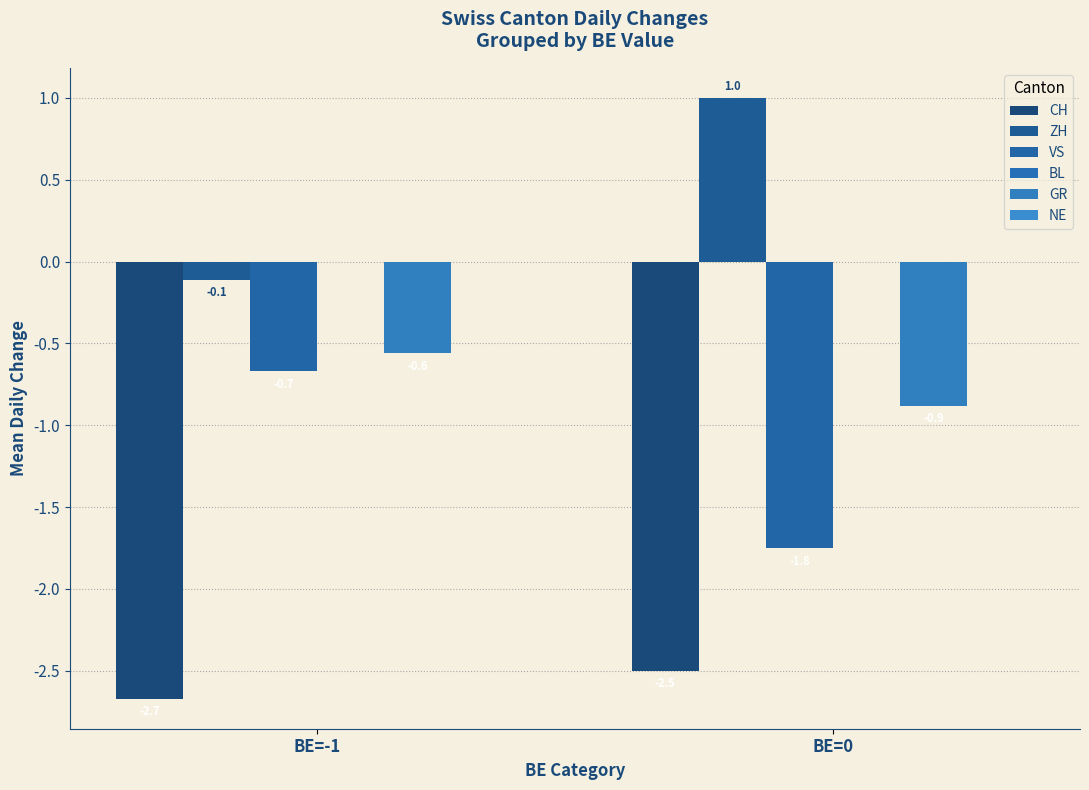

How many bars are there in total?

8